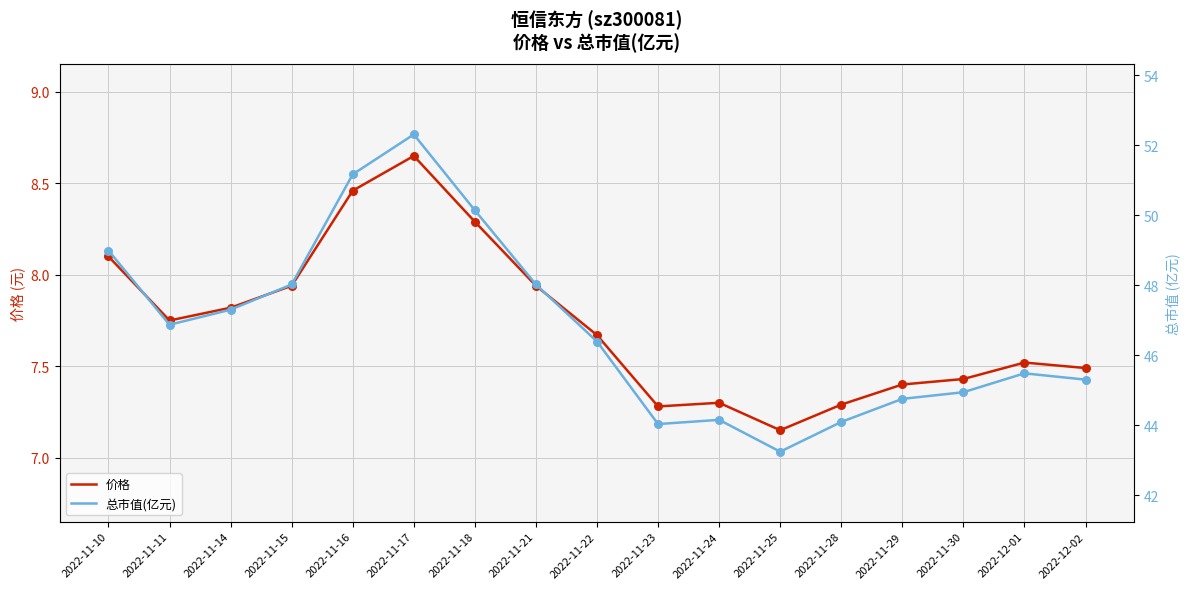

What are all the series names shown in the legend?

价格, 总市值(亿元)